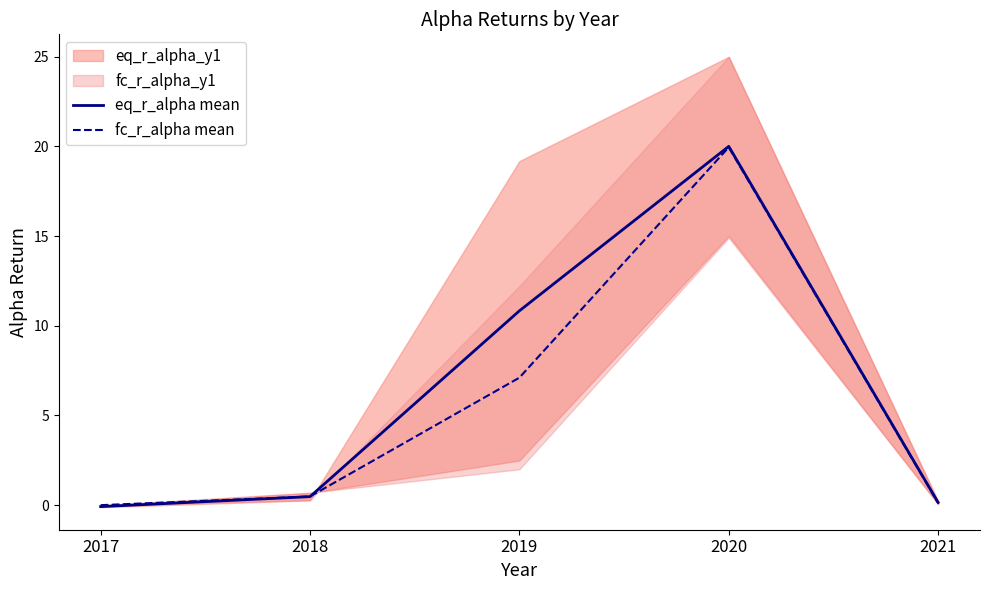

Where does the eq_r_alpha mean series first go above 0?

2018